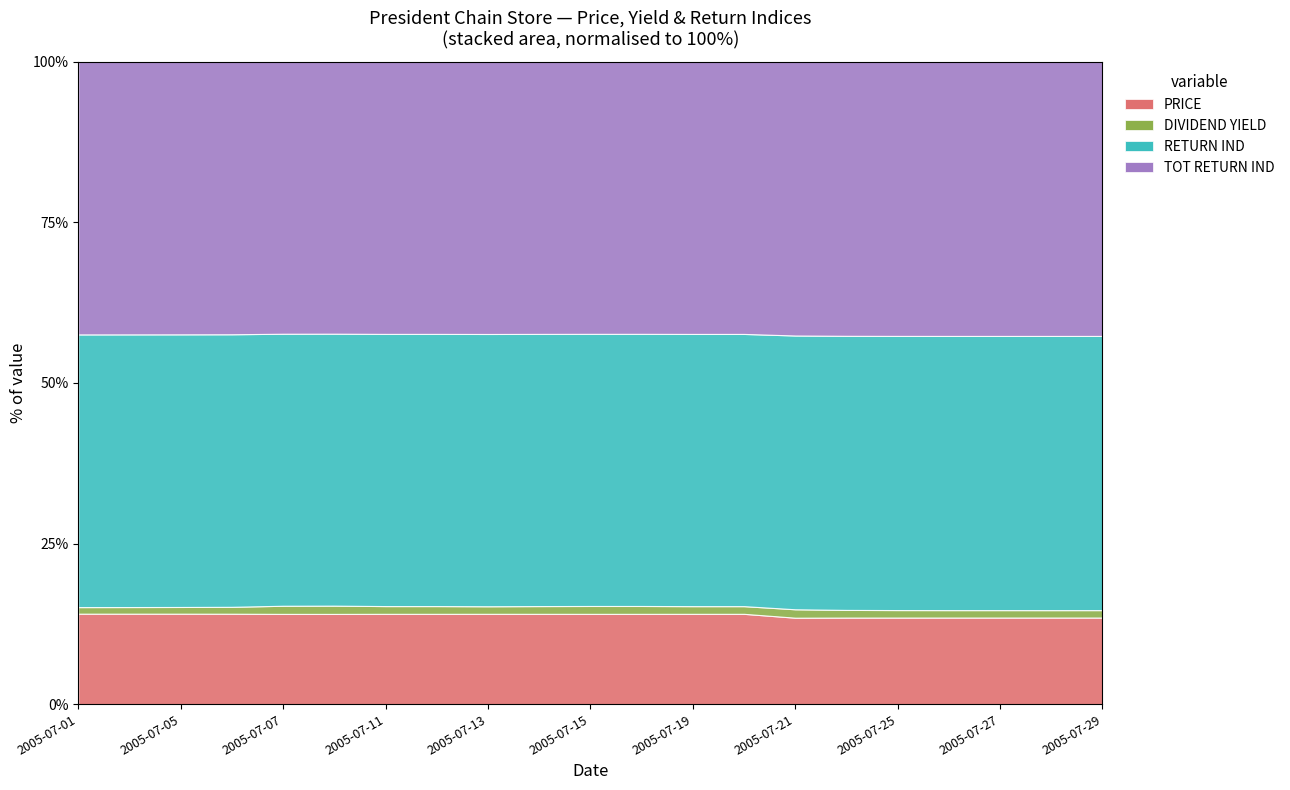

What is the sum of all DIVIDEND YIELD values?

97.7